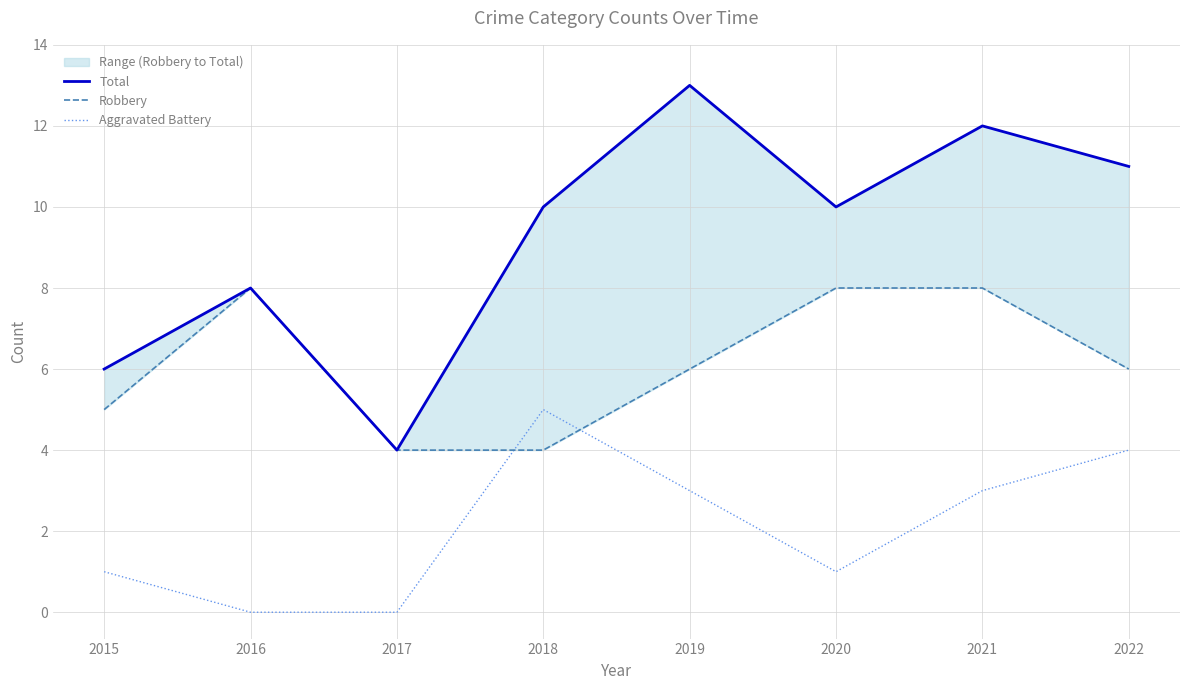

What is the difference between the Robbery values at 2018 and 2021?

4